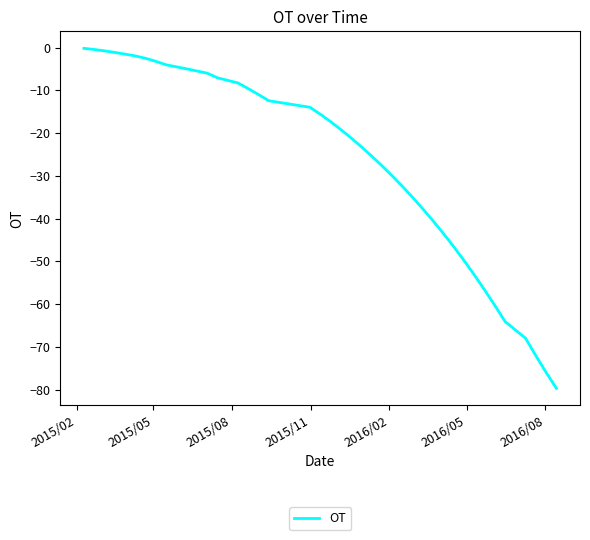

What is the smallest value displayed?

-79.7